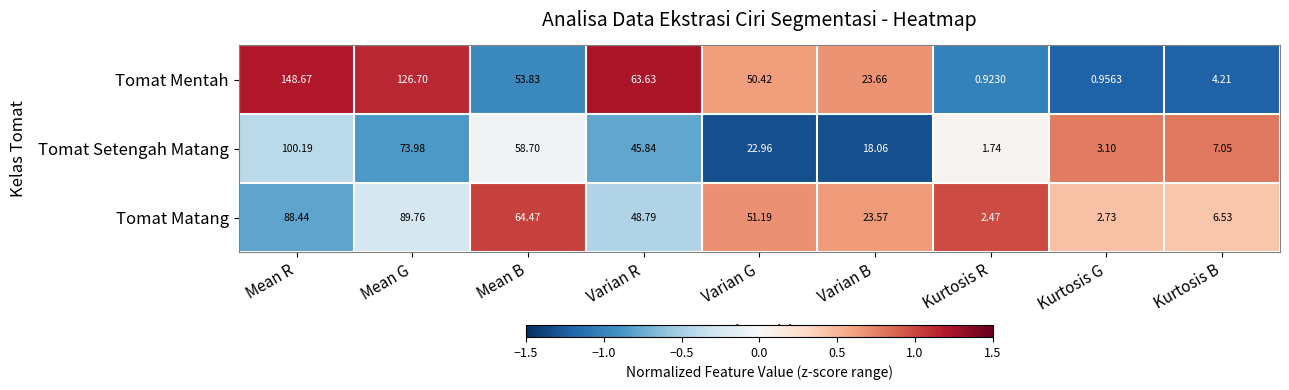

Which series has the largest range (max minus min)?

Tomat Mentah